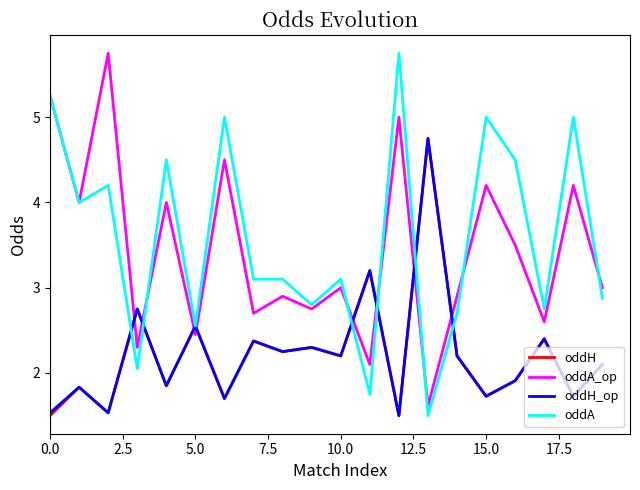

What is the minimum value shown in the chart?

1.5